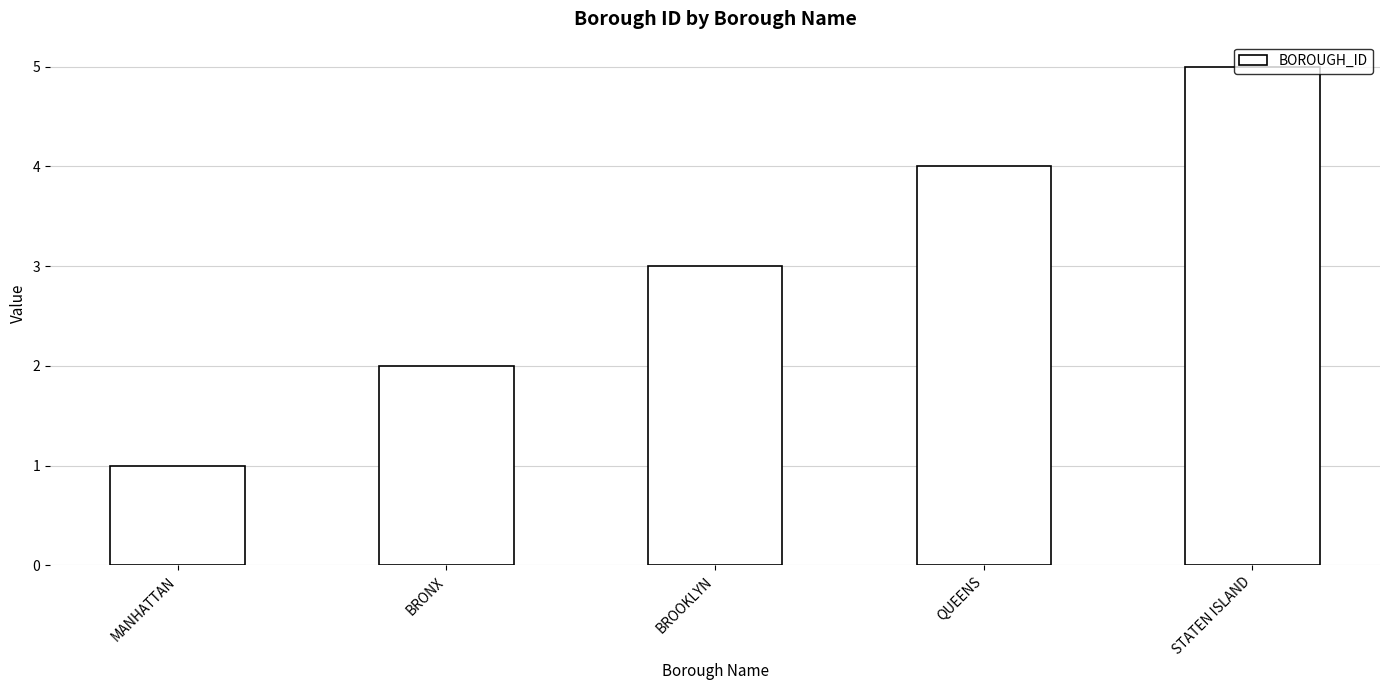

Rank the categories by value from highest to lowest.

STATEN ISLAND, QUEENS, BROOKLYN, BRONX, MANHATTAN